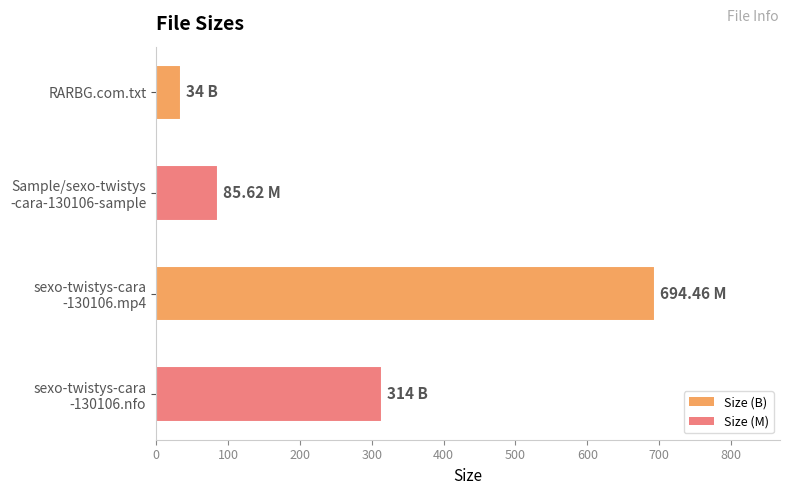

Approximately how many times larger is the value at sexo-twistys-cara
-130106.mp4 compared to RARBG.com.txt?

20.4